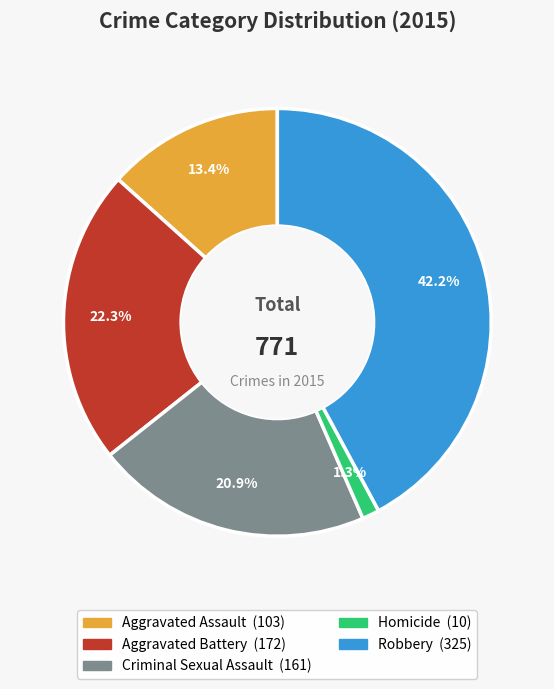

Which has a higher value, Criminal Sexual Assault or Aggravated Battery?

Aggravated Battery